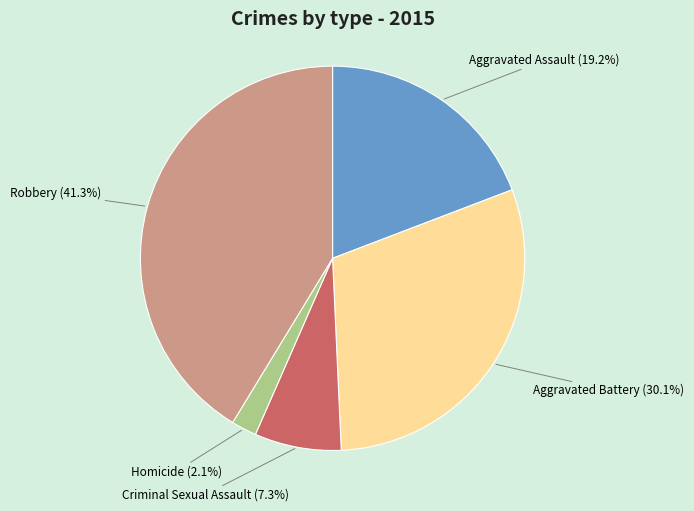

What percentage is NOT represented by Criminal Sexual Assault?

92.7%